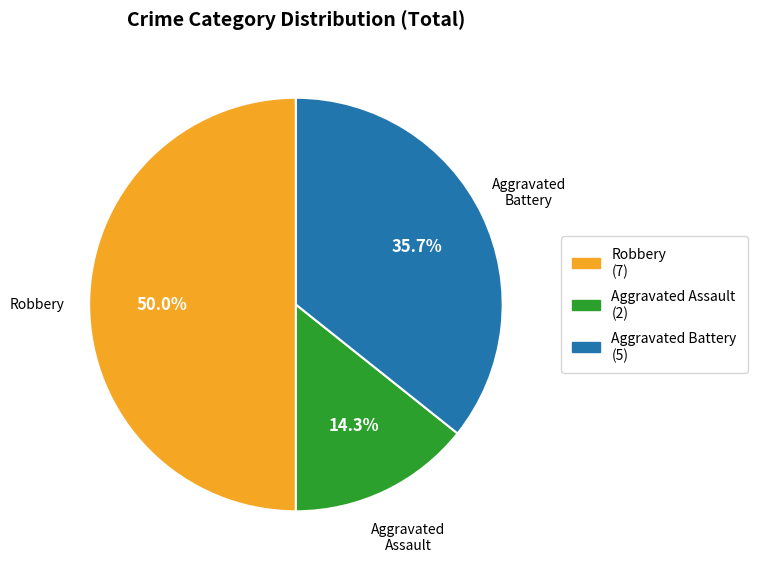

Approximately how many times larger is the value at Robbery (7) compared to Aggravated Battery (5)?

1.4